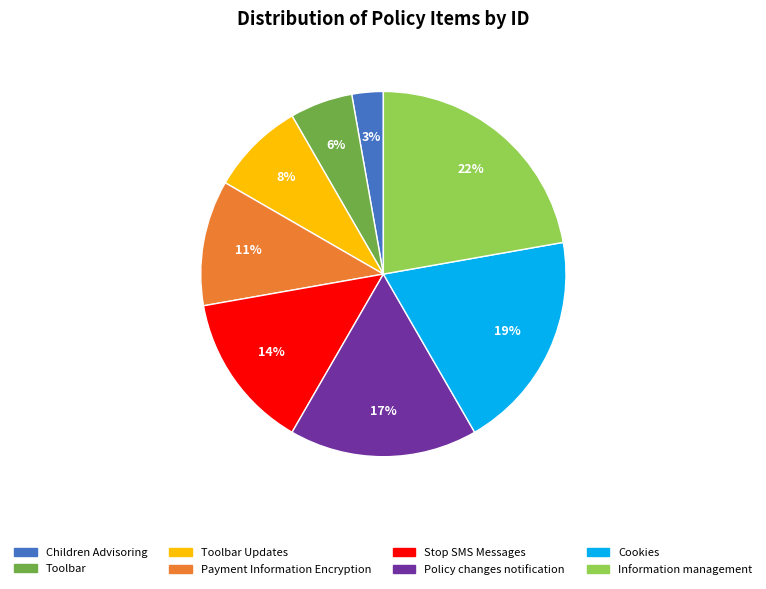

To the nearest percent, what is the average slice percentage?

12%